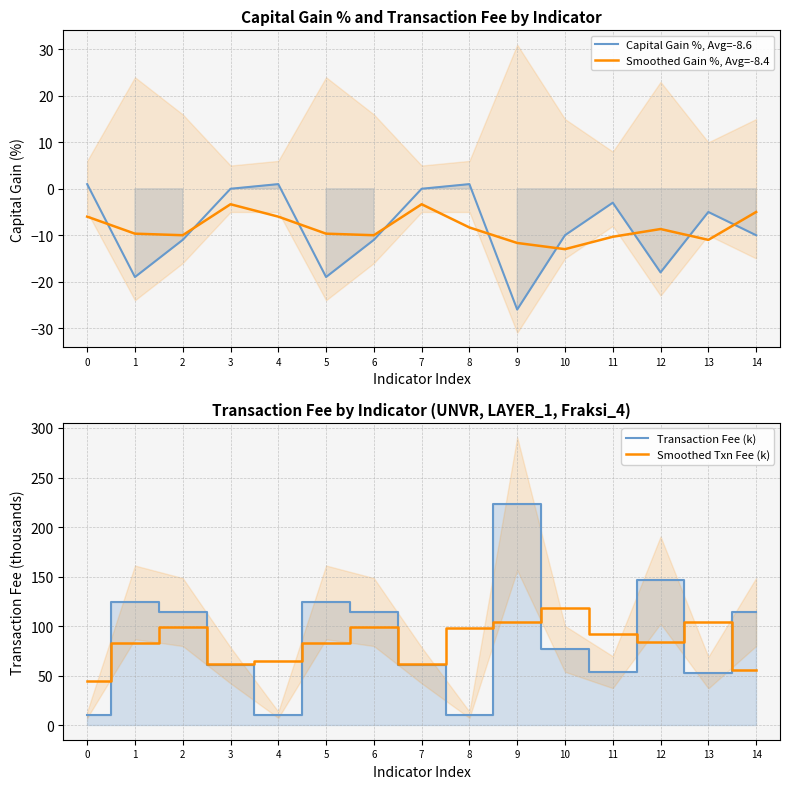

What is the approximate value of Transaction Fee (k) at 4?

10.6